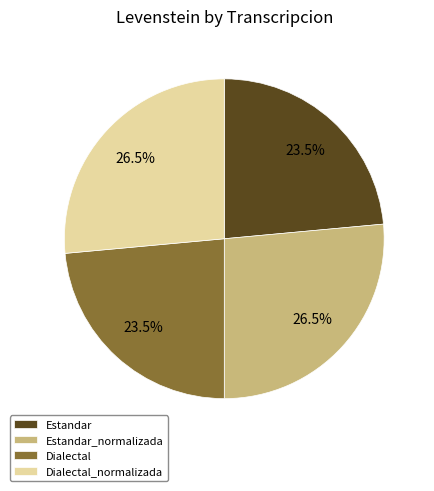

Is Dialectal the majority of the pie?

No